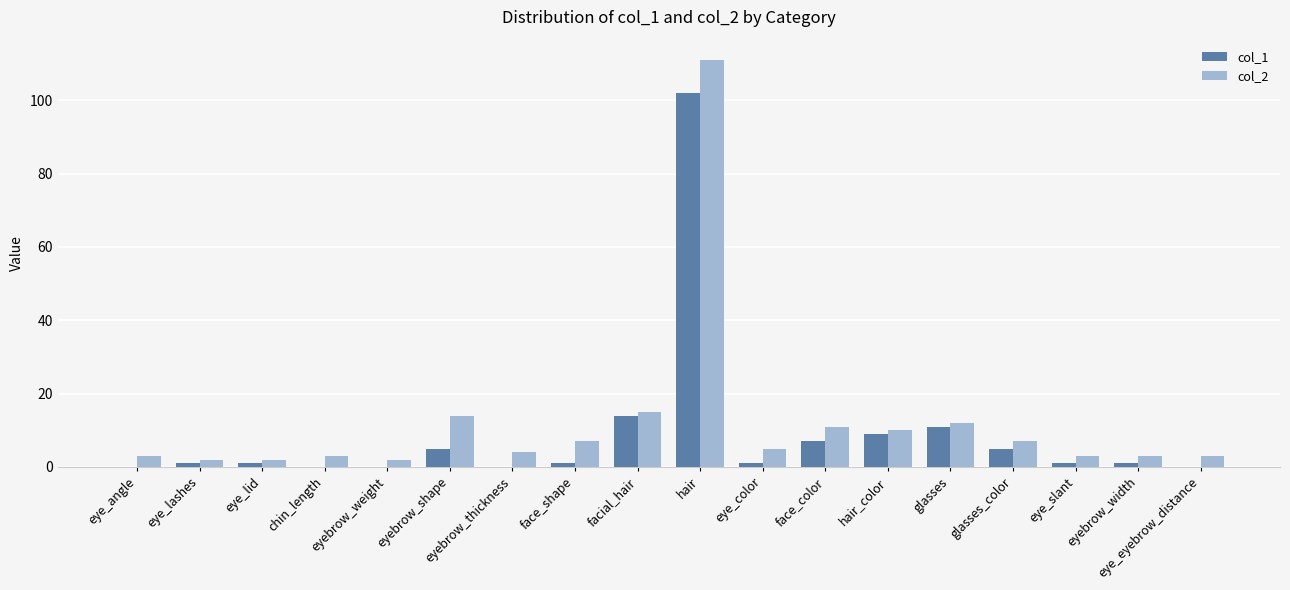

At which label does col_2 reach its peak?

hair